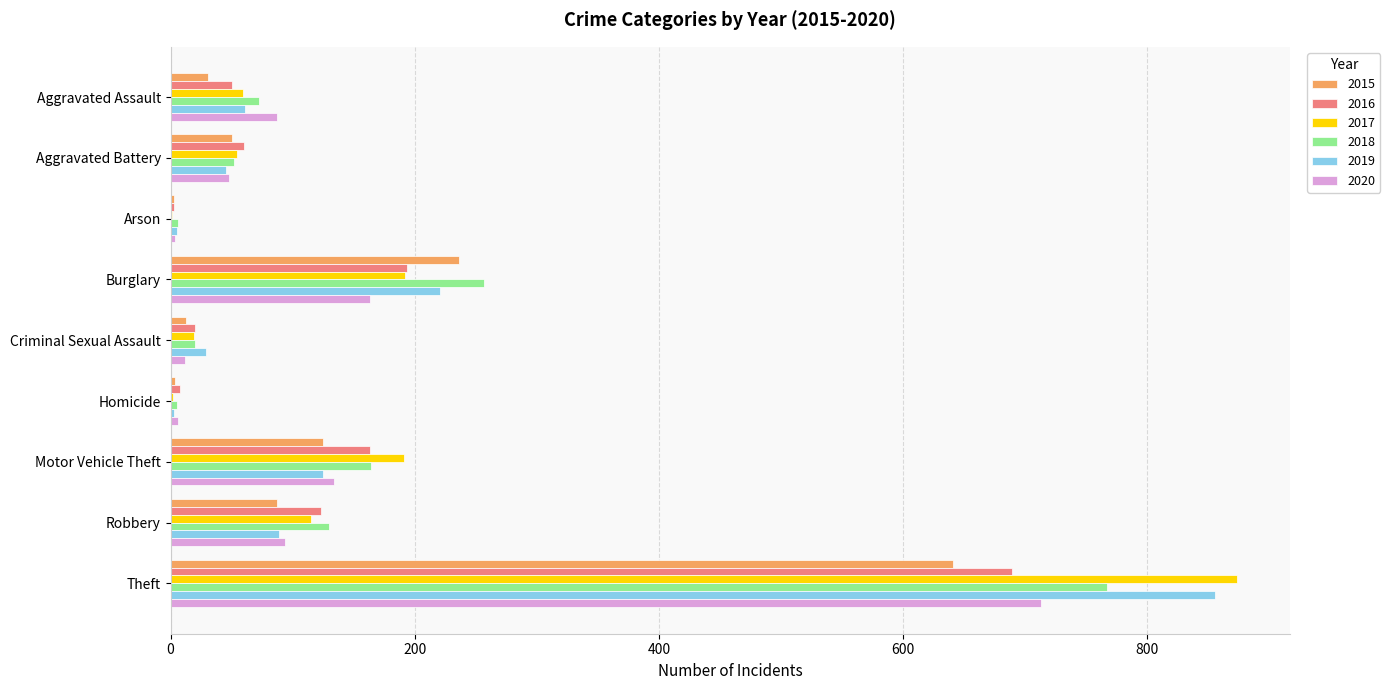

At which label does 2018 reach its peak?

Theft